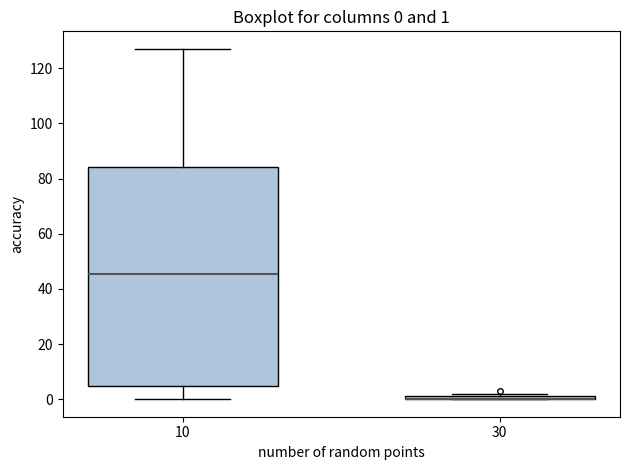

Which box is the tallest, from its lower edge to its upper edge?

10